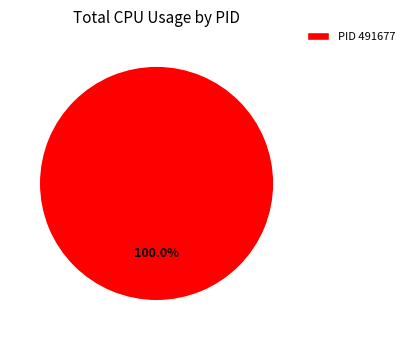

Rank the categories by value from highest to lowest.

PID 491677